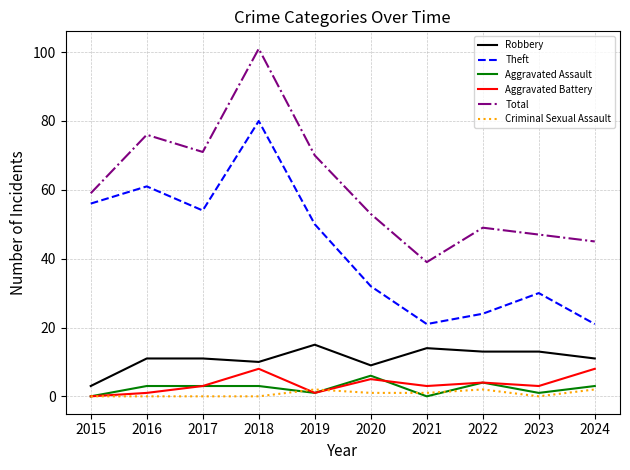

What is the difference between the highest and lowest values at 2017?

71